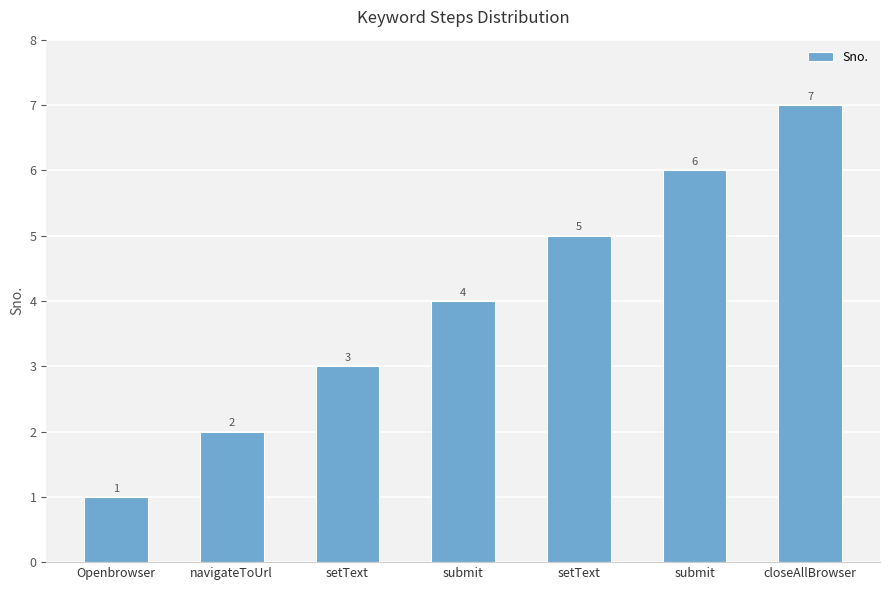

Reading left to right, list all the values displayed in this chart.

1	2	3	4	5	6	7